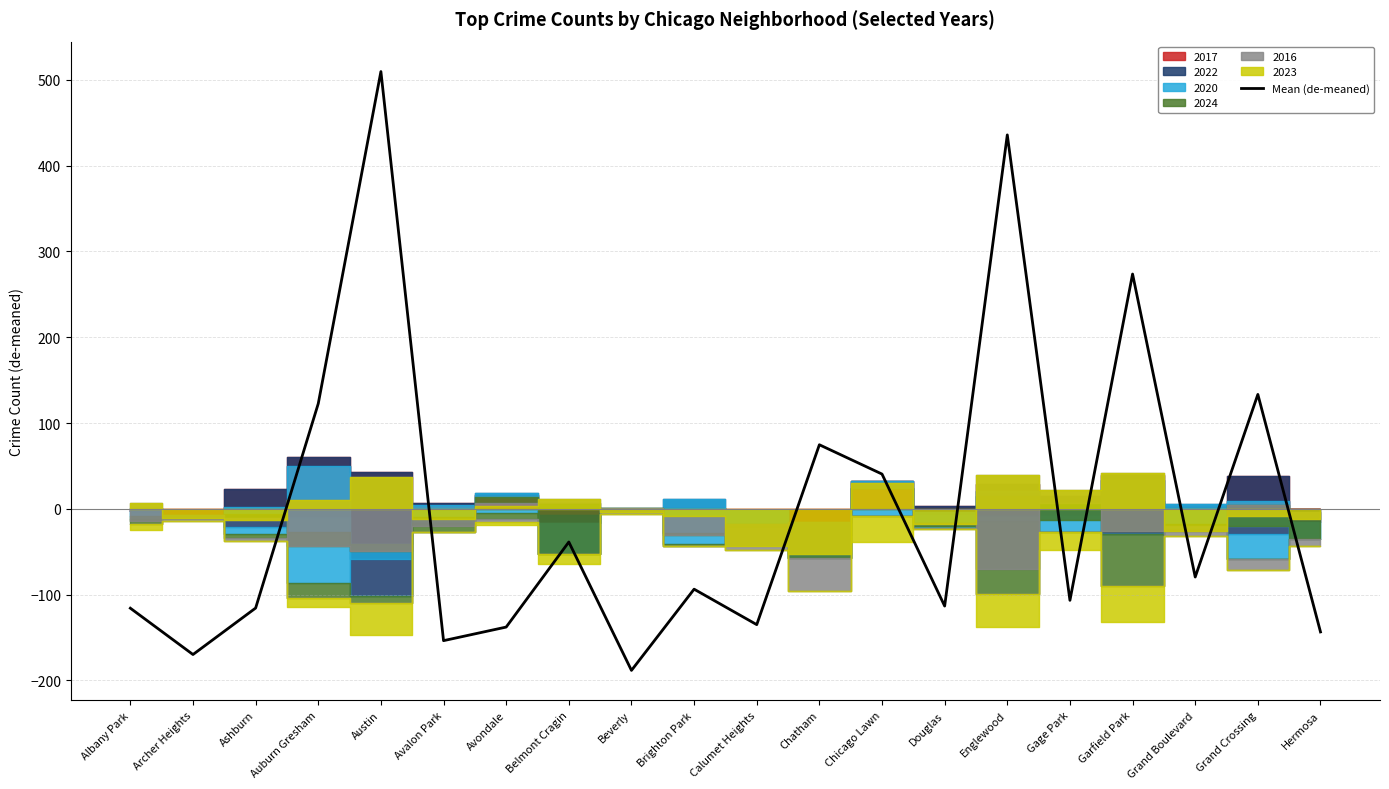

The chart shows a value of -59.9 at Brighton Park. True or false?

False